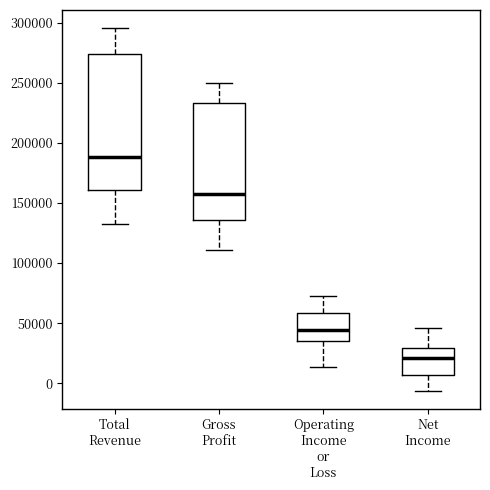

Where does the upper whisker of the box for Total Revenue end on the y-axis? The values are not printed on the chart, so give them approximately, as read against the axis.

295000